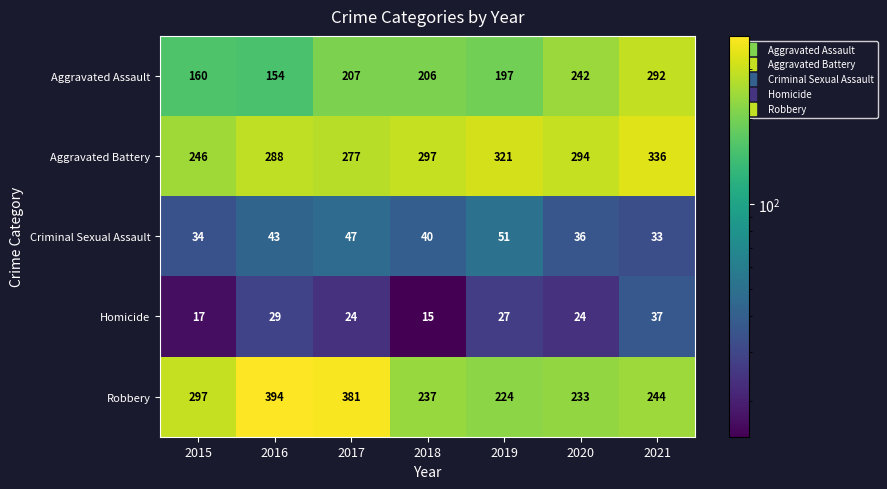

What is the smallest value displayed?

15